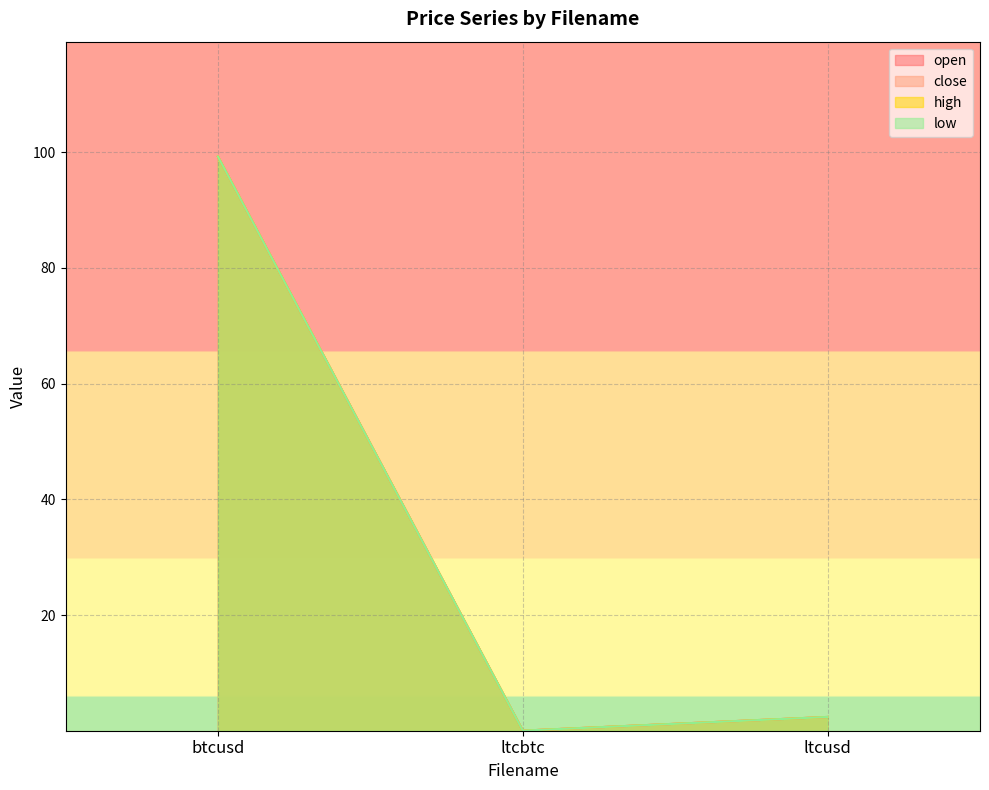

How many lines are shown in the chart?

4